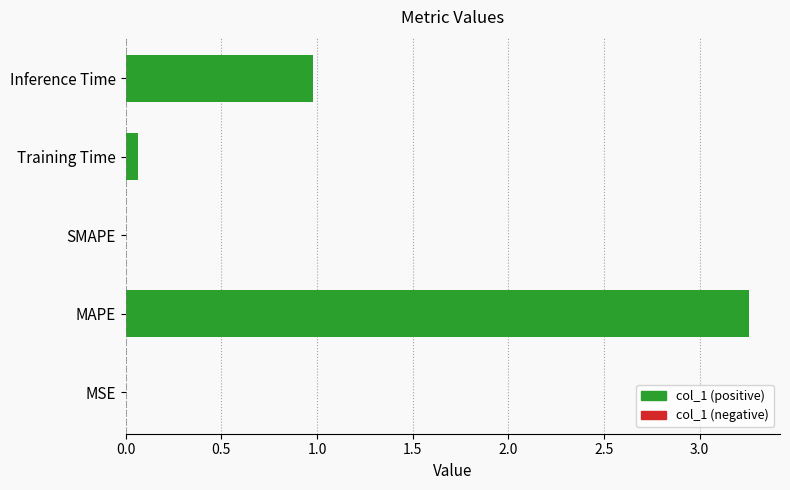

Between Inference Time and SMAPE, which is larger?

Inference Time